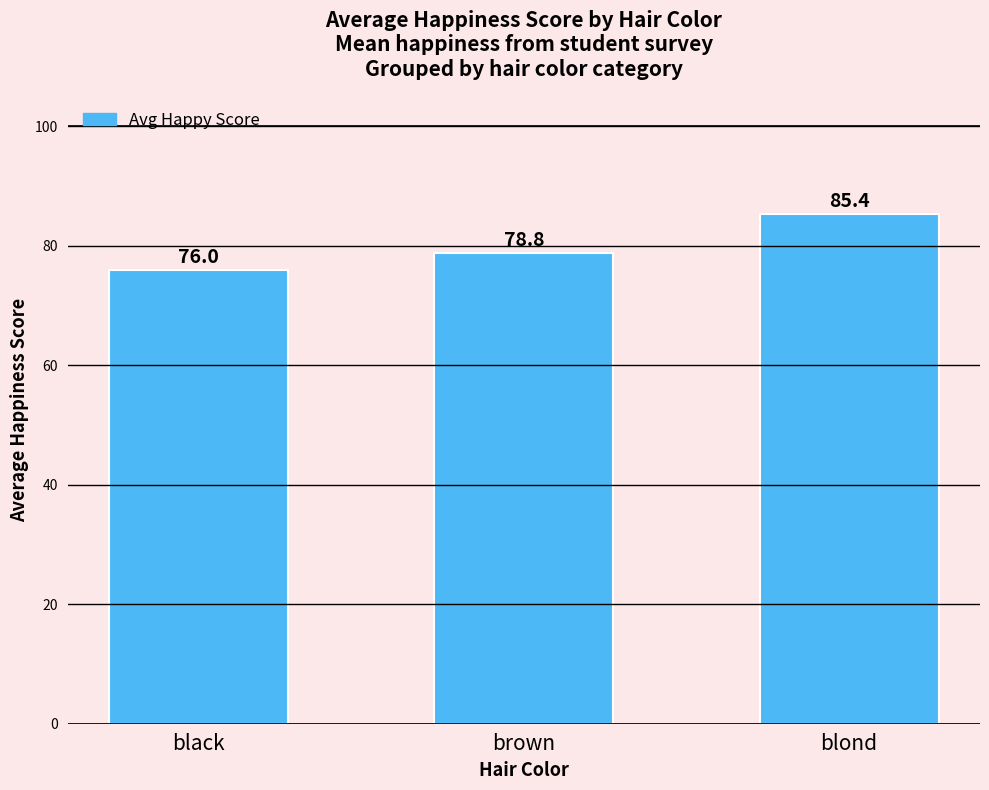

At which category does the chart reach its minimum across all series?

black